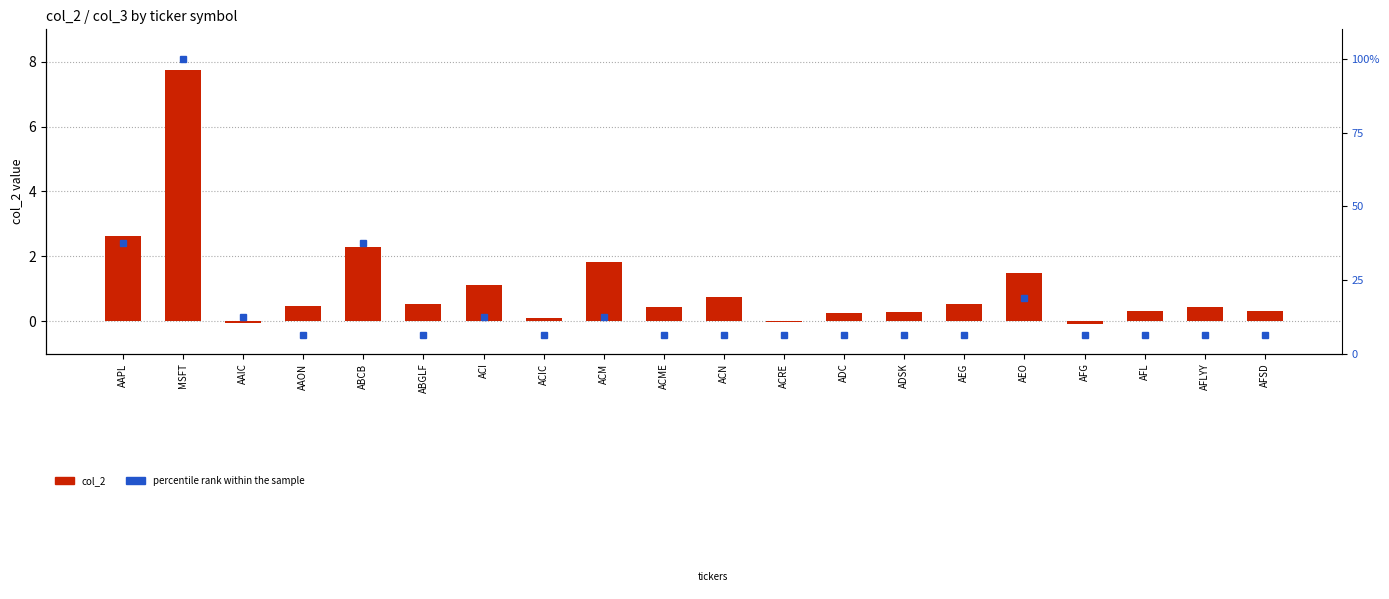

How many values in the col_2 series exceed 0?

17